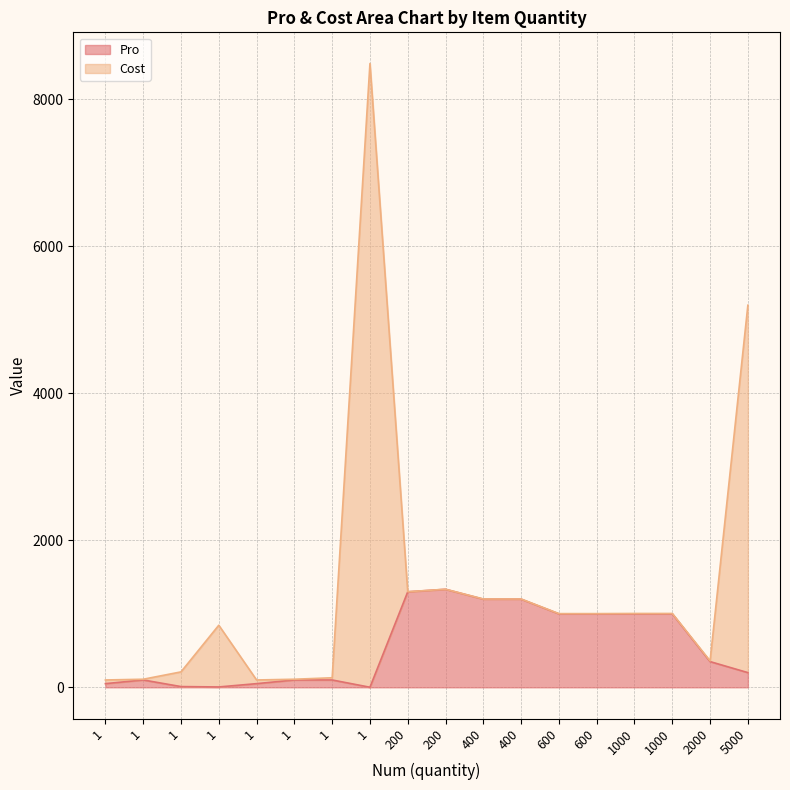

True or false: Cost line and Pro line intersect in this chart.

False